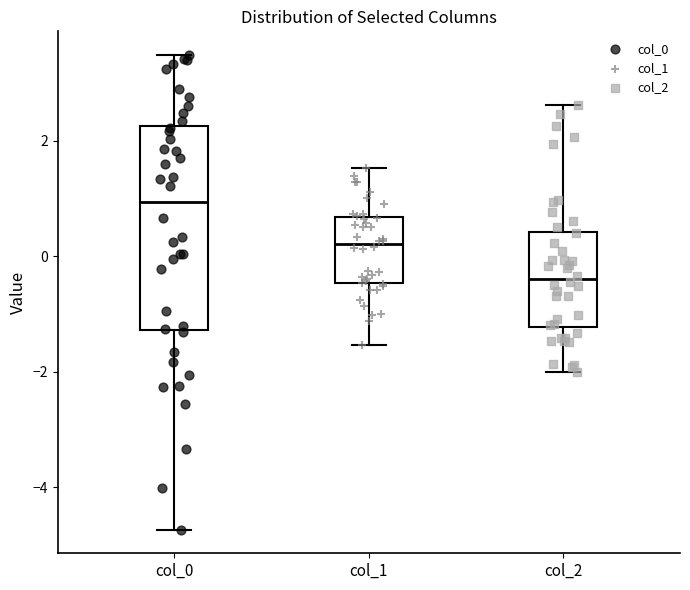

Reading left to right, read every box against the y-axis: the position of its median line, the range the box covers, and the ends of its whiskers. The values are not printed on the chart, so give them approximately, as read against the axis.

col_0: median 1.0, box -1.2 to 2.2, whiskers -4.8 to 3.4
col_1: median 0.2, box -0.4 to 0.6, whiskers -1.6 to 1.6
col_2: median -0.4, box -1.2 to 0.4, whiskers -2.0 to 2.6